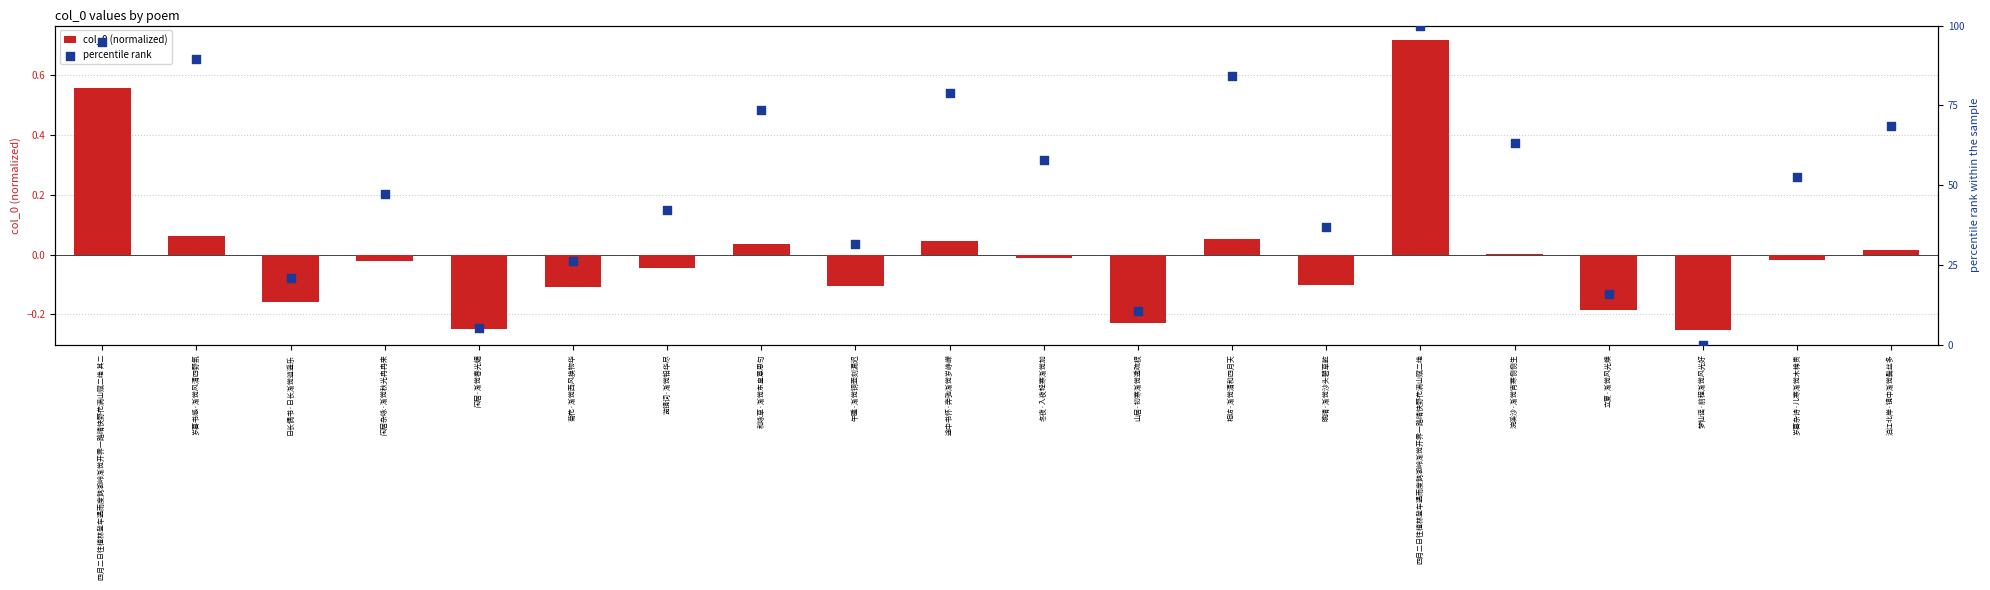

Is the value of percentile rank at 览镜词·渐觉铅华尽 greater than the value of col_0 (normalized) at 立夏·渐觉风光燠?

Yes